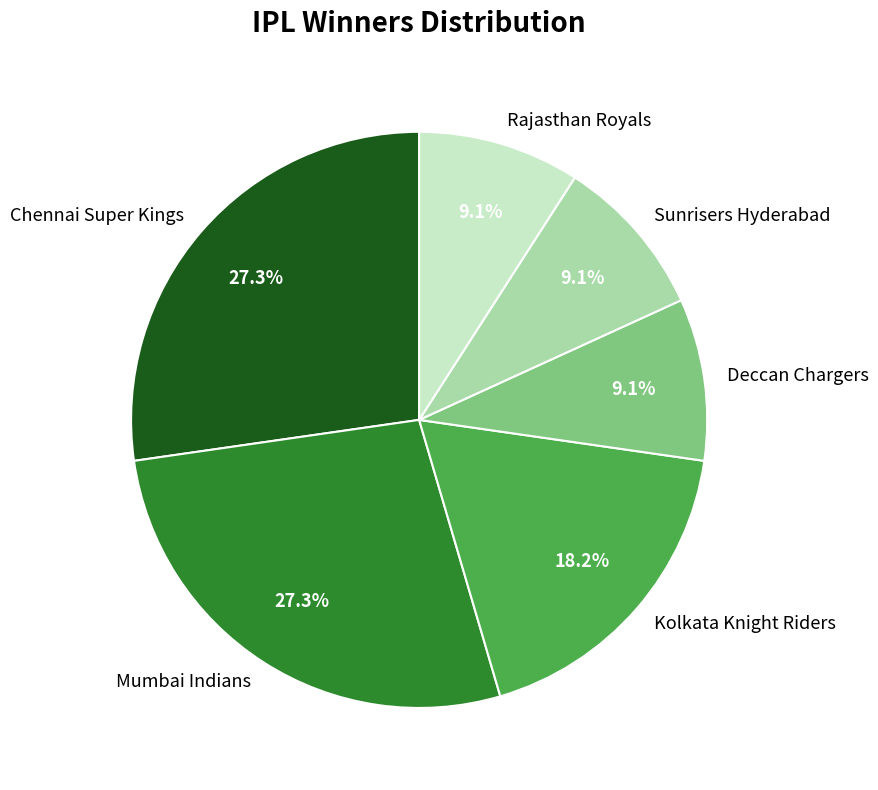

What is the total percentage of Chennai Super Kings and Deccan Chargers?

36.4%